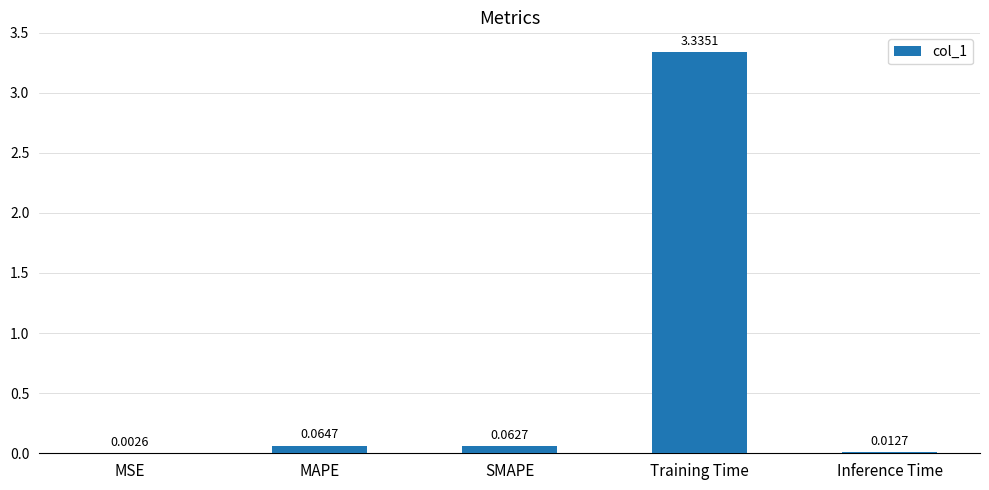

What is the sum of all values?

3.5